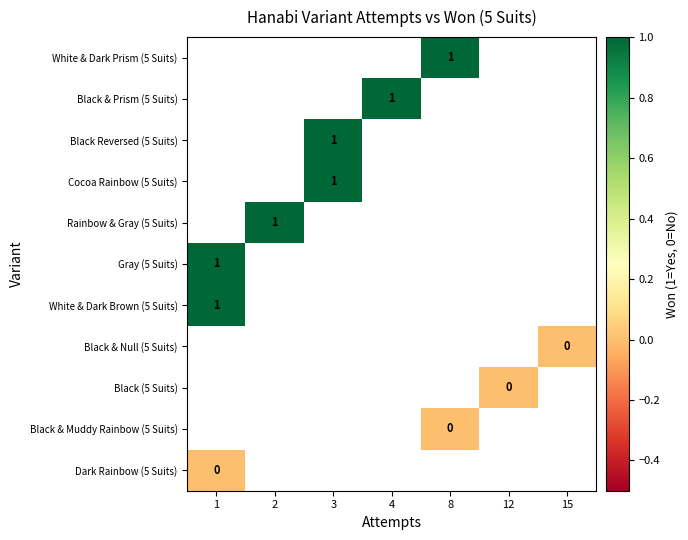

Rank the series by their average value, from highest to lowest.

White & Dark Prism (5 Suits), Black & Prism (5 Suits), Black Reversed (5 Suits), Cocoa Rainbow (5 Suits), Rainbow & Gray (5 Suits), Gray (5 Suits), White & Dark Brown (5 Suits), Black & Null (5 Suits), Black (5 Suits), Black & Muddy Rainbow (5 Suits), Dark Rainbow (5 Suits)